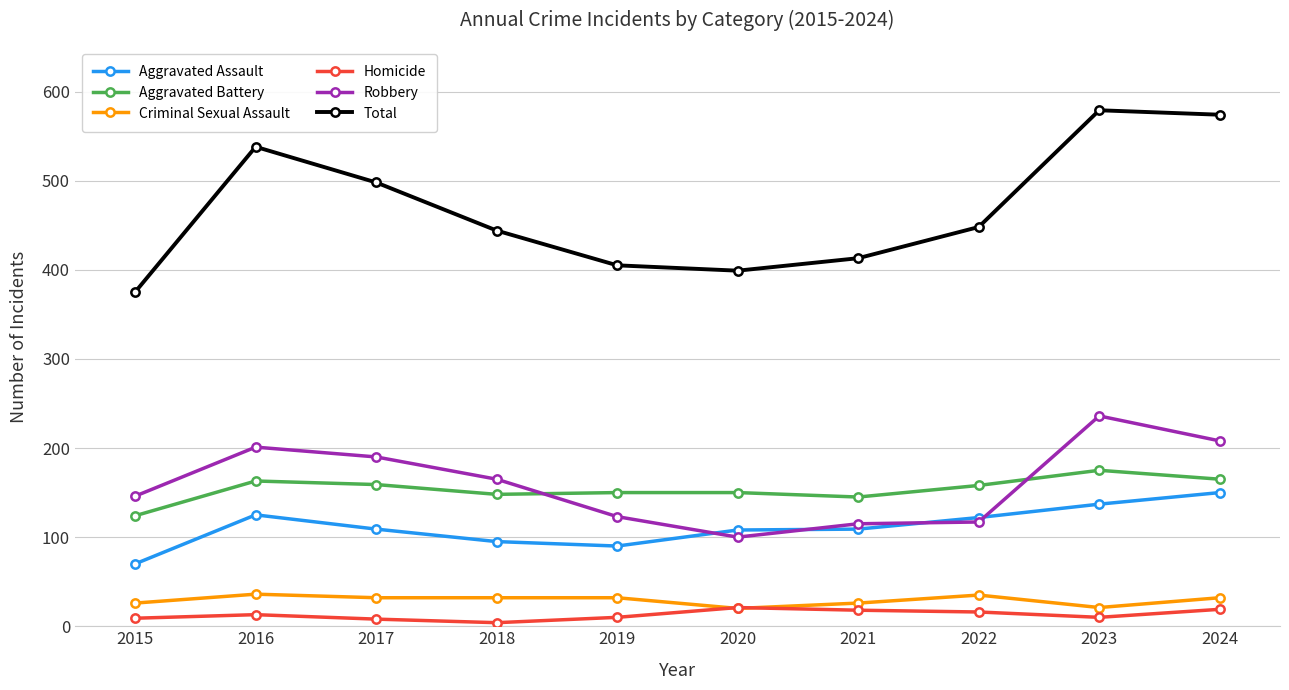

Does the chart display data point markers on the line(s)?

Yes